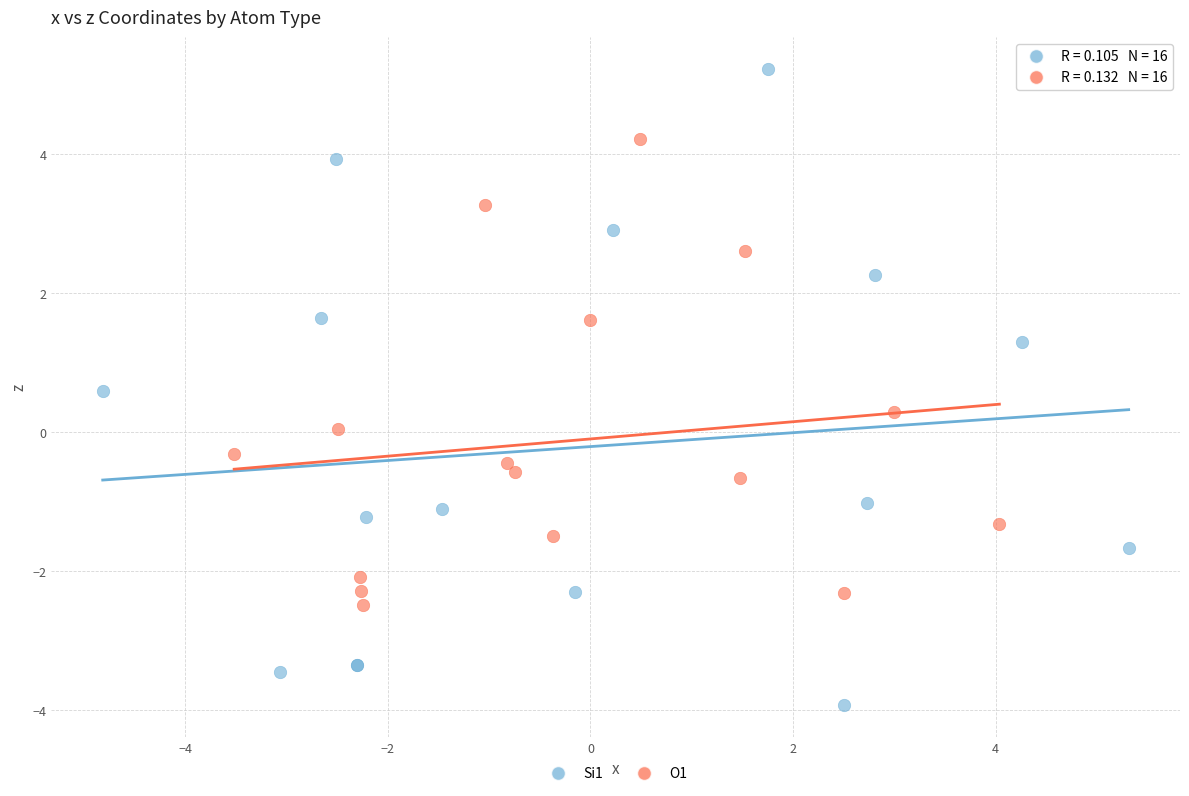

Which series contains the highest Y value?

Si1